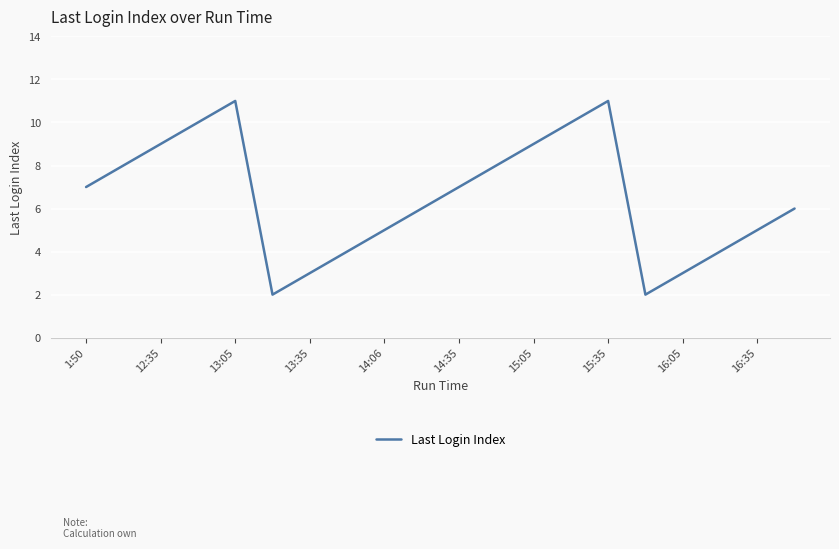

What is the difference between the maximum and minimum values?

9